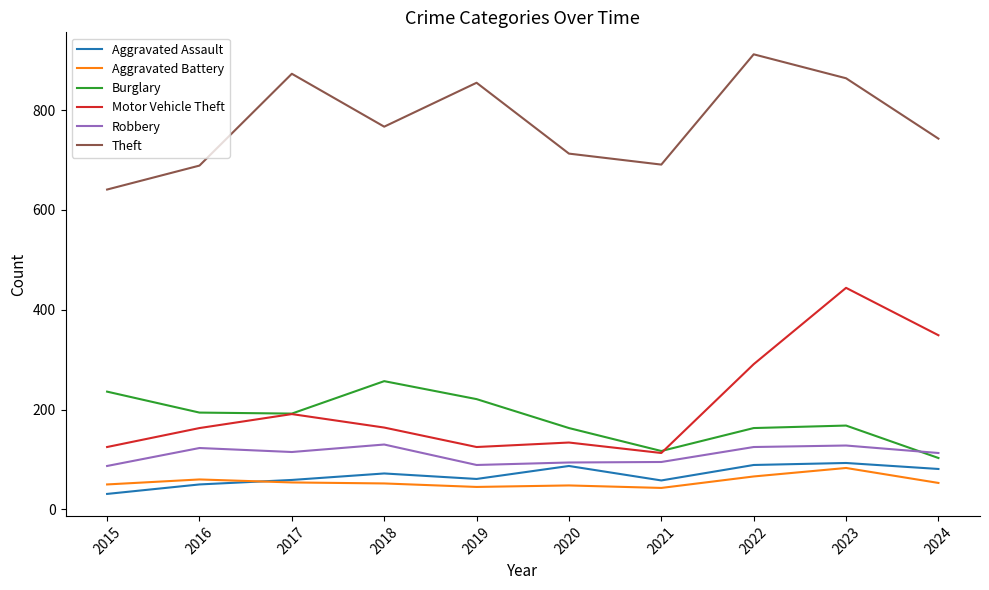

What value does the Aggravated Battery series have at 2023?

83